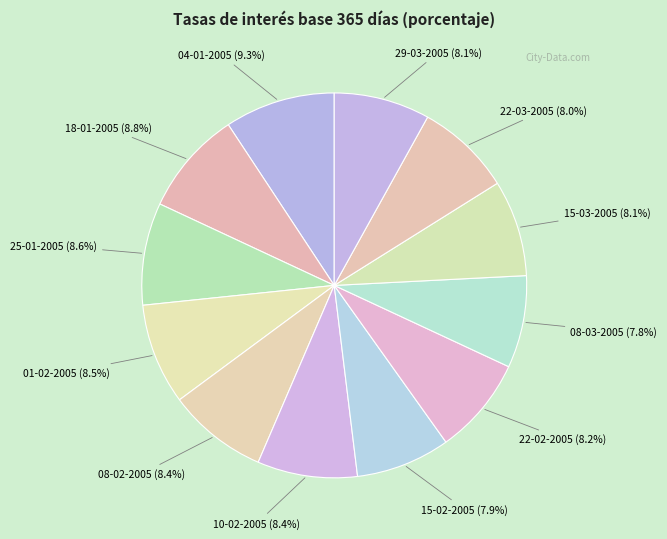

How many segments does this pie chart have?

12